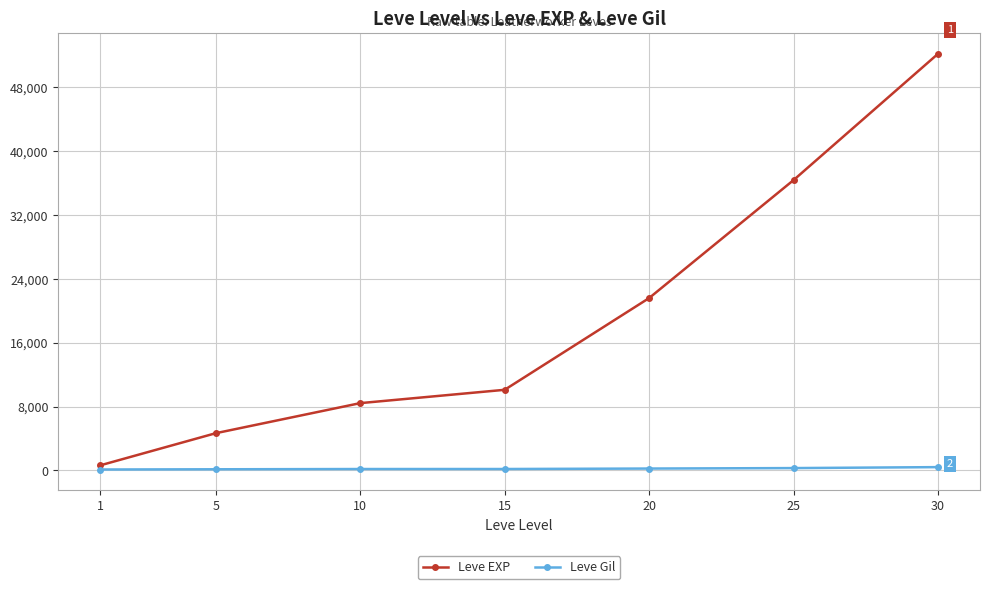

True or false: Leve EXP and Leve Gil cross at least once.

False